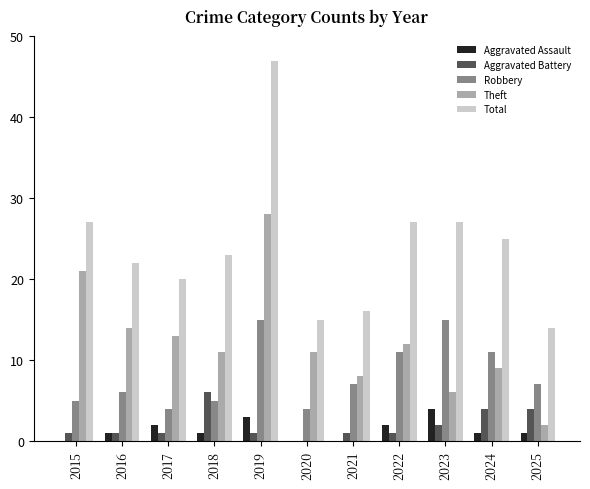

What is the average value of the Aggravated Assault series?

1